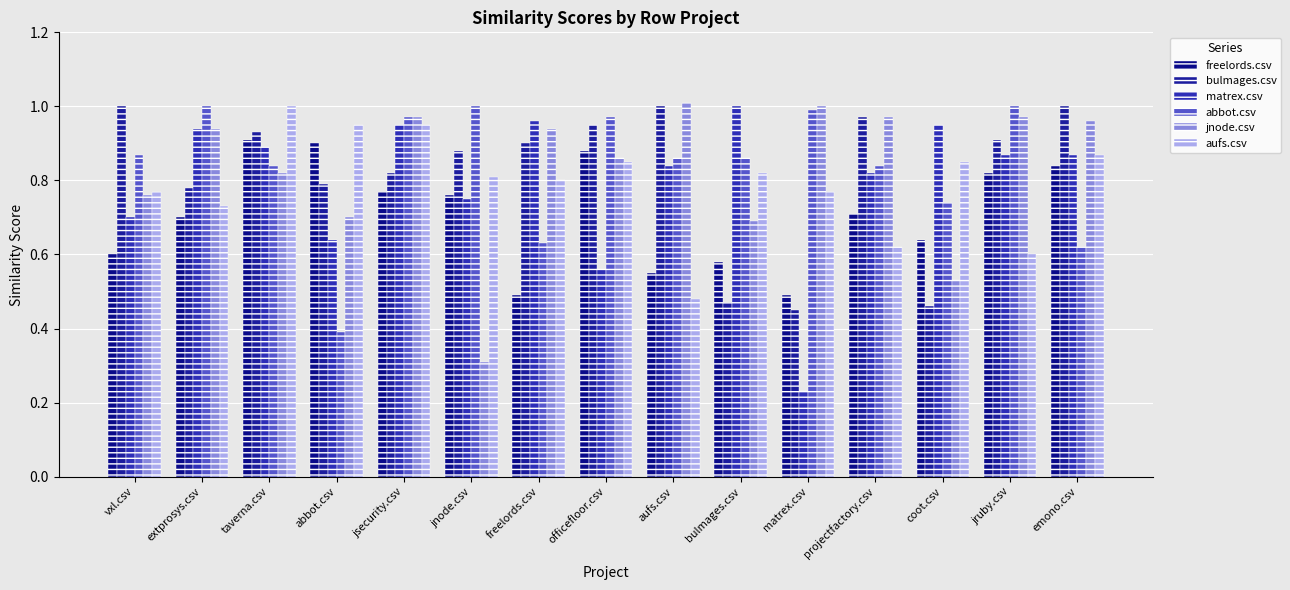

At which label does jnode.csv reach its peak?

aufs.csv